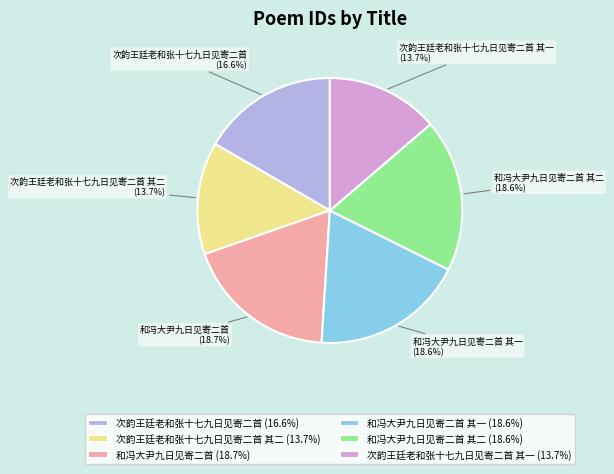

How many segments does this pie chart have?

6